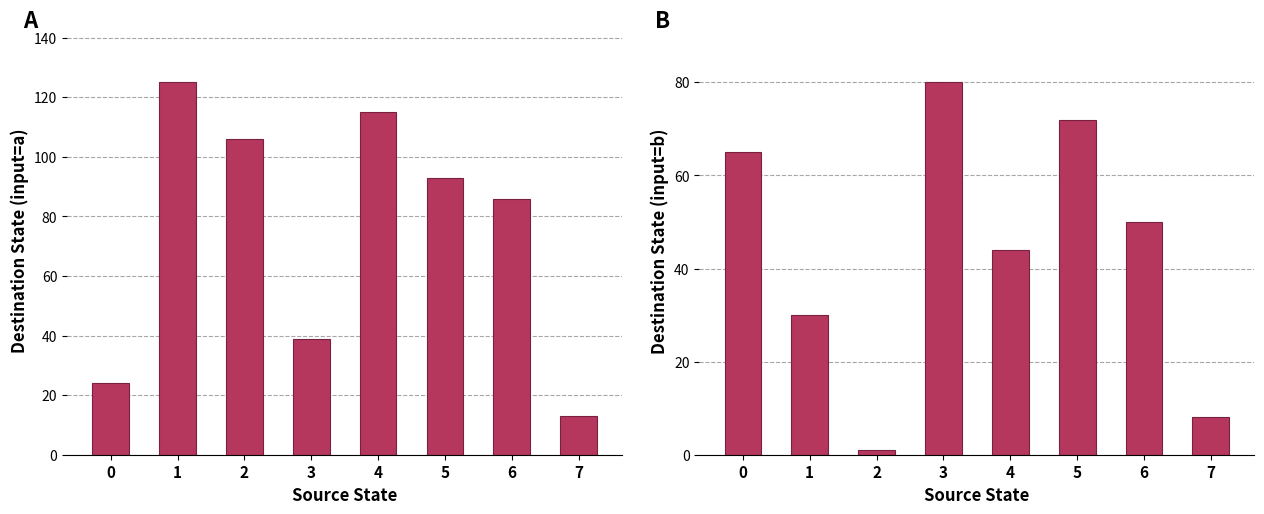

What is the value of the destination_state (input=a) bar at the 4th from the left?

39